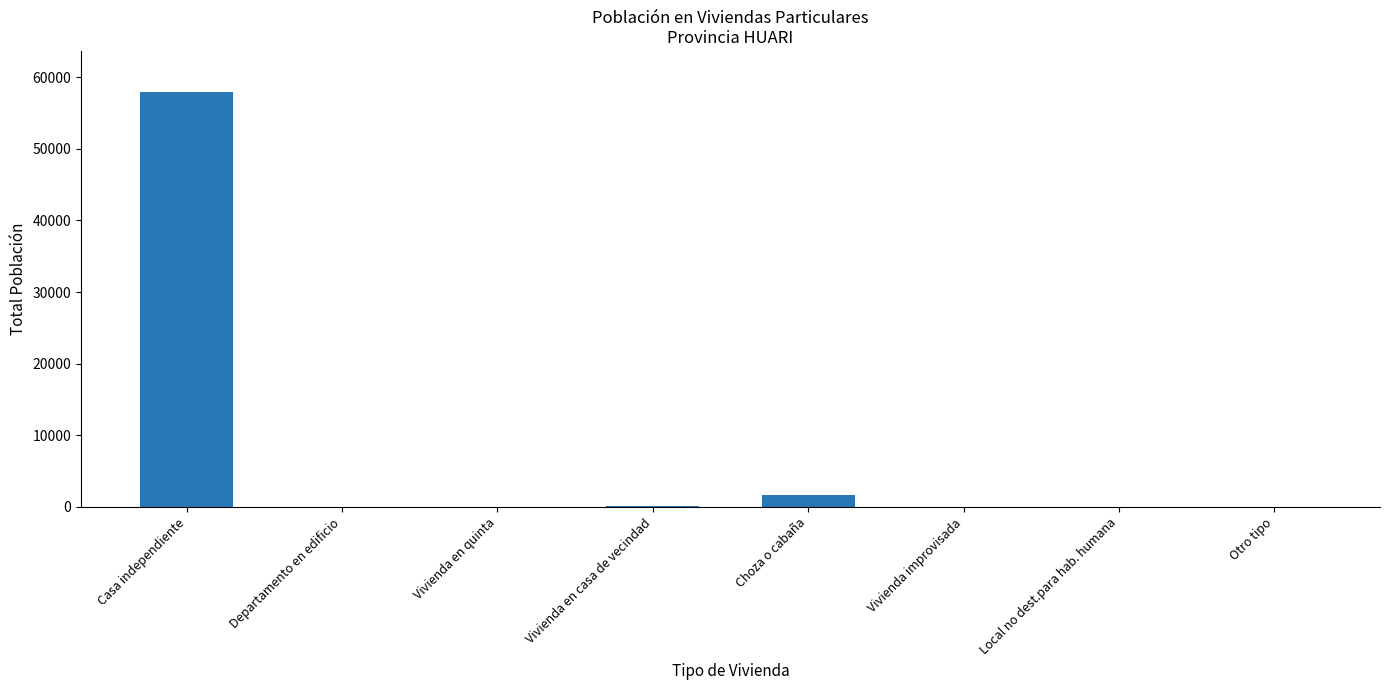

What is the average value?

7475